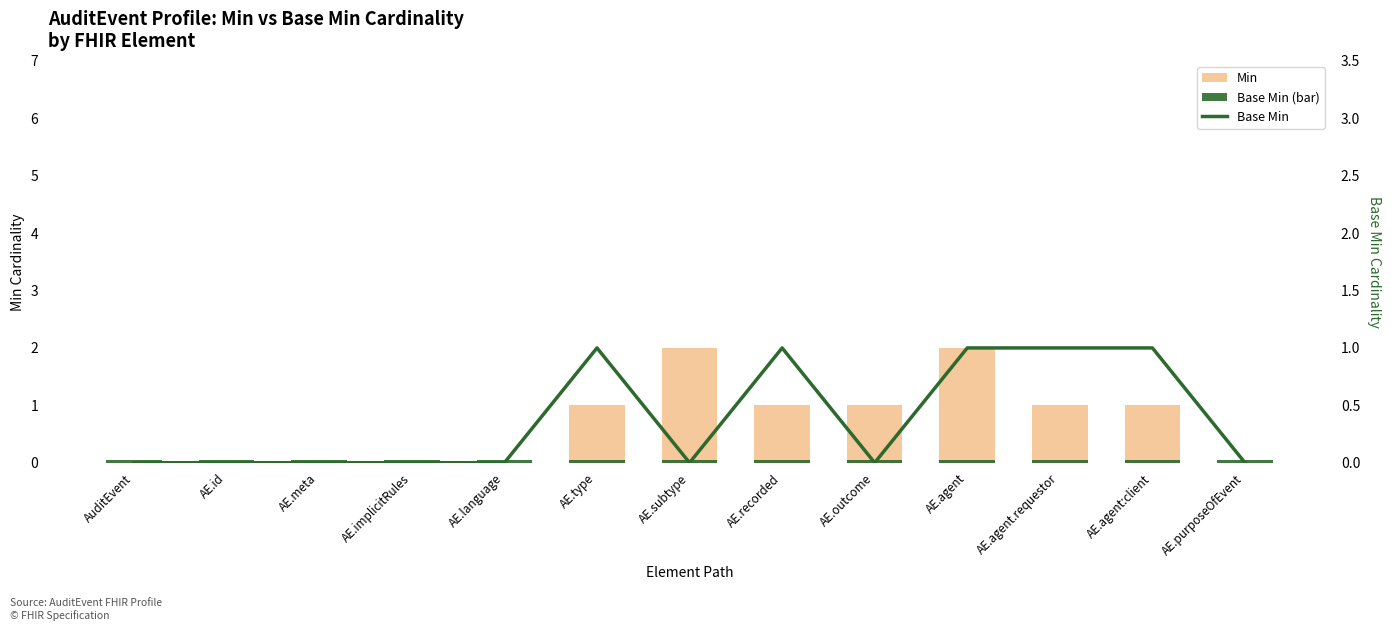

How many categories are shown in the chart?

13